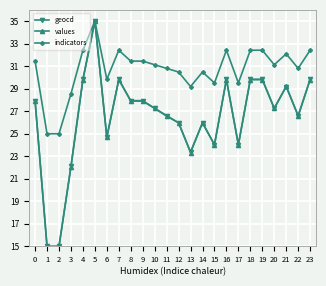

Reading left to right, list all the values displayed in this chart.

geocd: 27.9	15.0	15.0	22.1	29.8	35.0	24.7	29.8	27.9	27.9	27.3	26.6	26.0	23.4	26.0	24.0	29.8	24.0	29.8	29.8	27.3	29.2	26.6	29.8
values: 27.9	15.0	15.0	22.1	29.8	35.0	24.7	29.8	27.9	27.9	27.3	26.6	26.0	23.3	26.0	24.0	29.8	24.0	29.8	29.8	27.3	29.2	26.6	29.8
indicators: 31.5	25.0	25.0	28.5	32.4	35.0	29.8	32.4	31.5	31.5	31.1	30.8	30.5	29.2	30.5	29.5	32.4	29.5	32.4	32.4	31.1	32.1	30.8	32.4